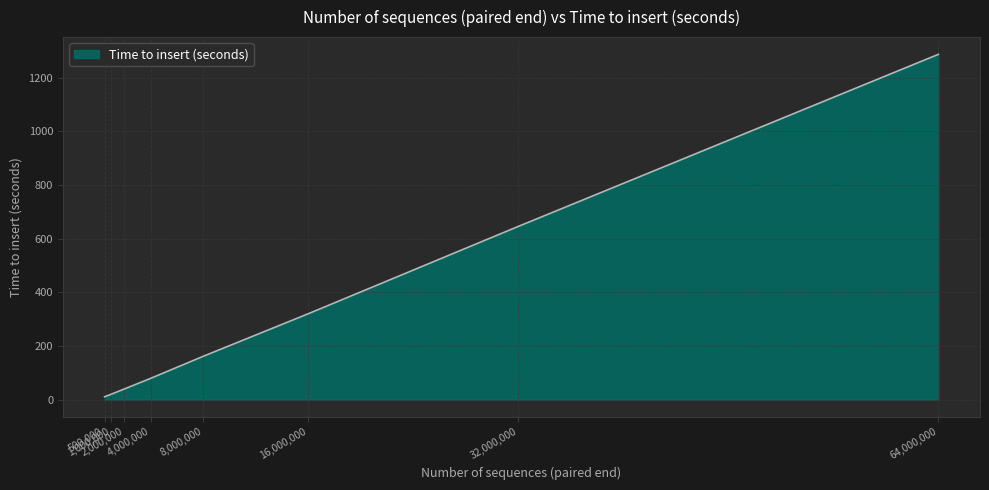

True or false: there are more than 1 points higher than both neighbors.

False